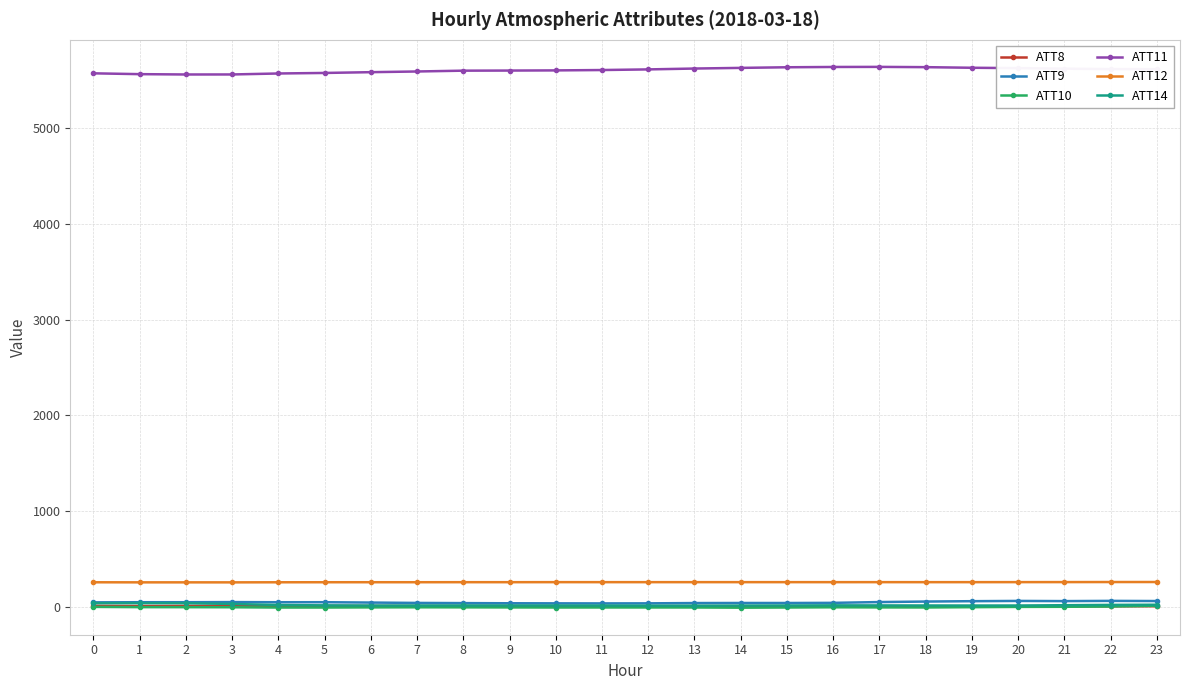

True or false: ATT8 has more than 1 points higher than both neighbors.

True